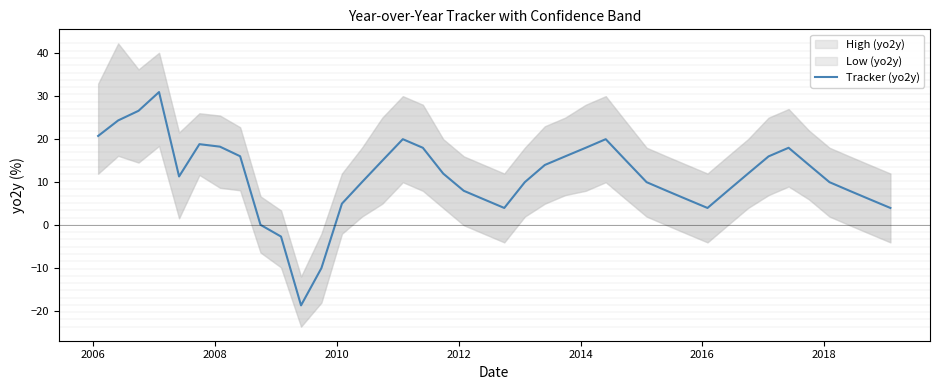

How many values are below zero?

3